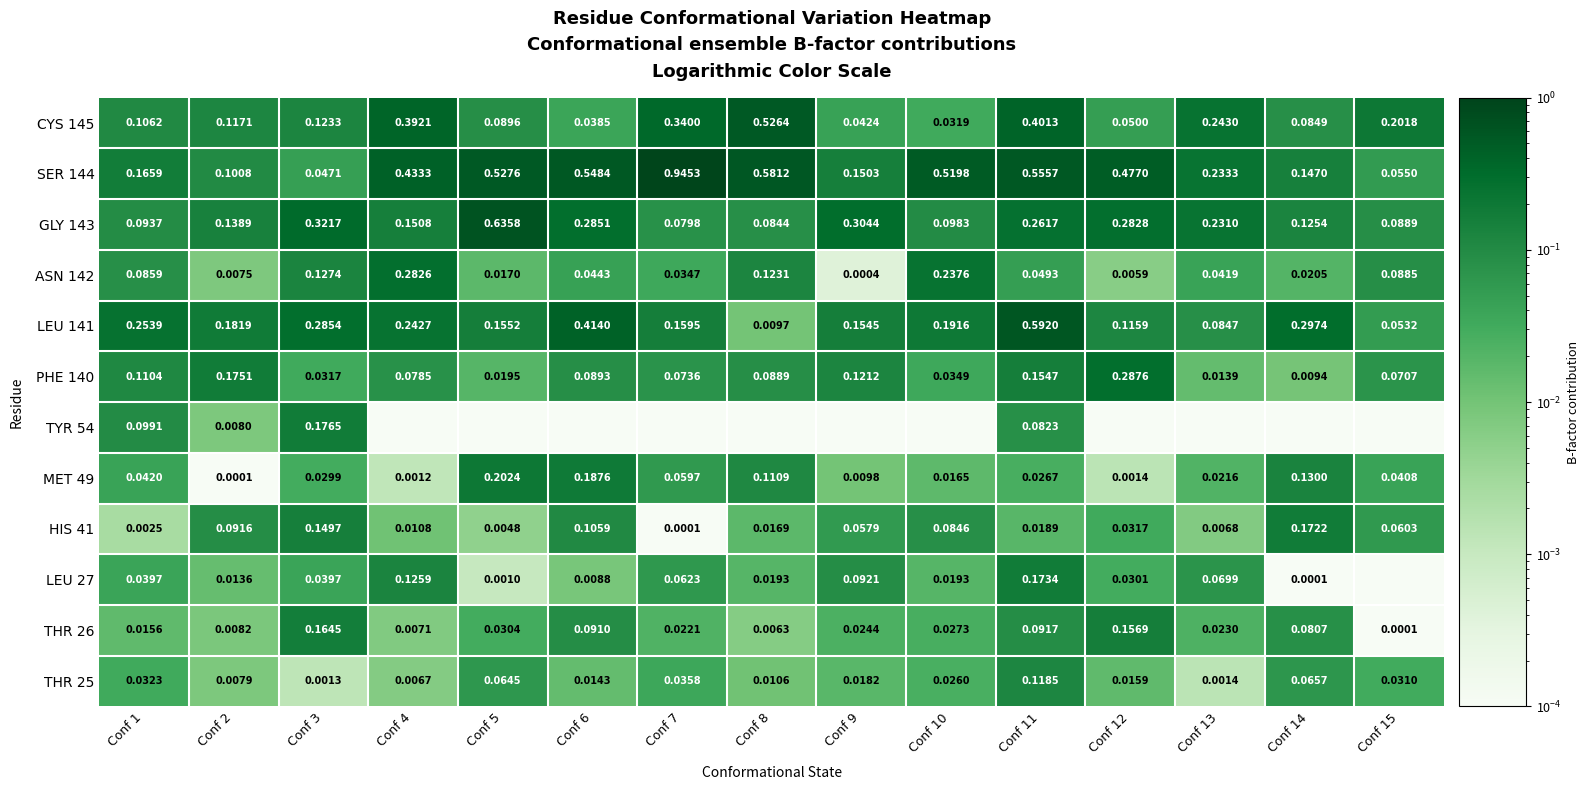

Is the value of LEU 27 at Conf 6 greater than the value of THR 25 at Conf 1?

No